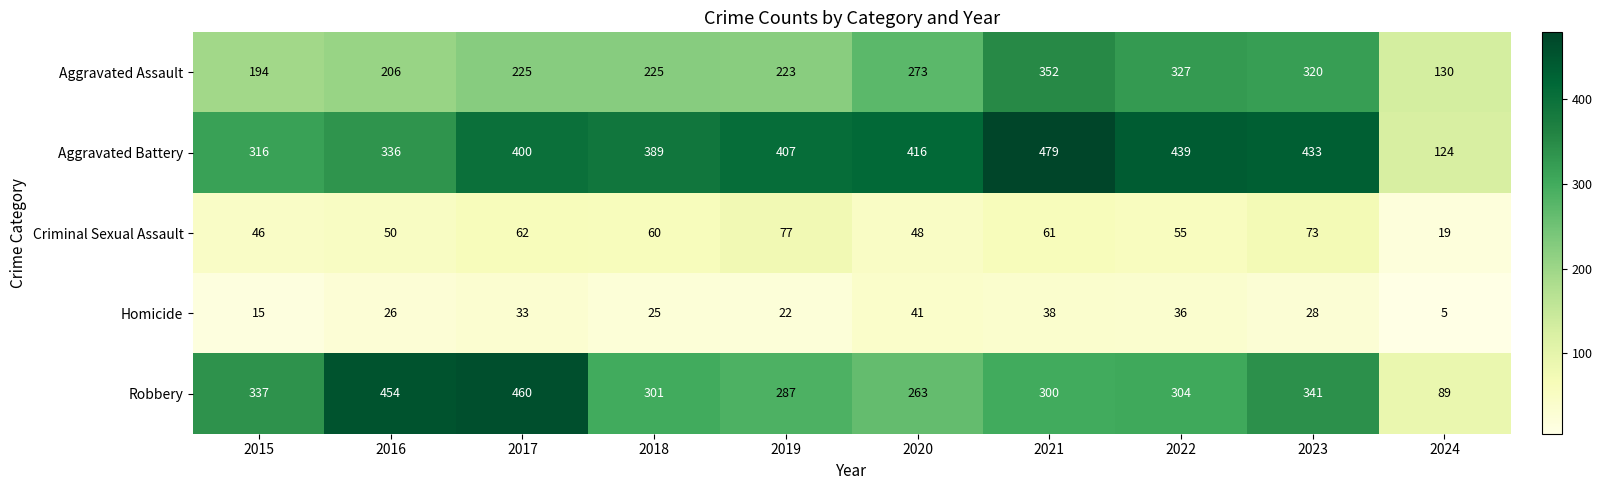

Is it true that Aggravated Battery equals 479 at 2021?

True